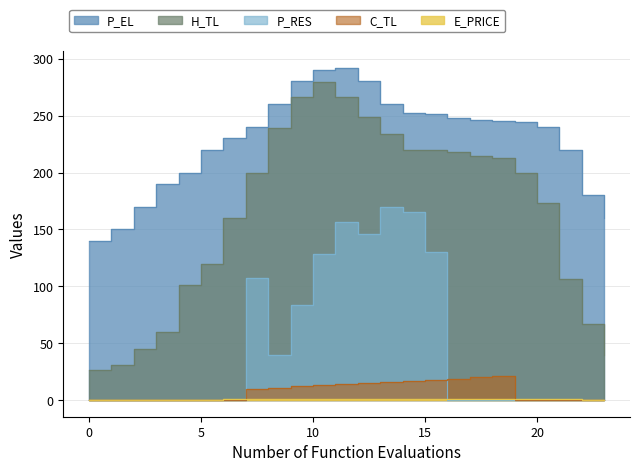

List the series in order of their peak value, highest first.

P_EL, H_TL, P_RES, C_TL, E_PRICE